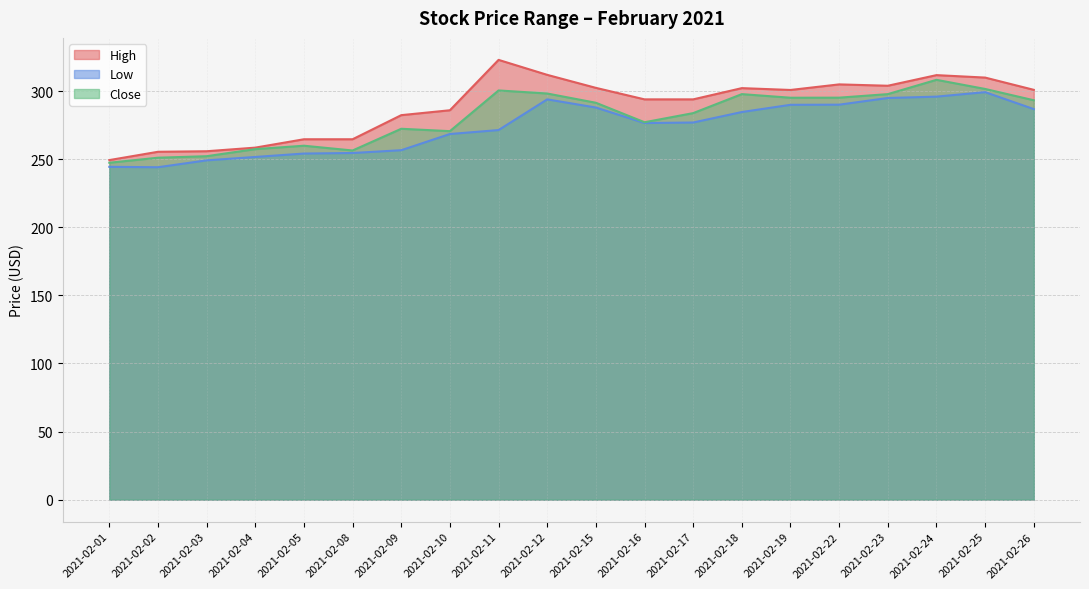

How many values in the High series are below 300?

10